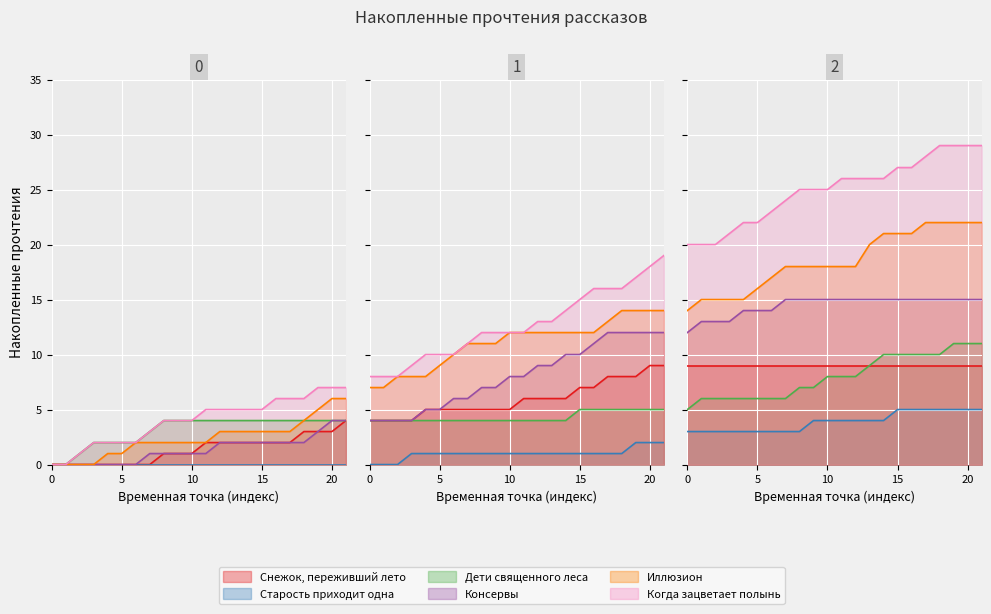

What are all the series names shown in the legend?

Снежок, переживший лето, Старость приходит одна, Дети священного леса, Консервы, Иллюзион, Когда зацветает полынь